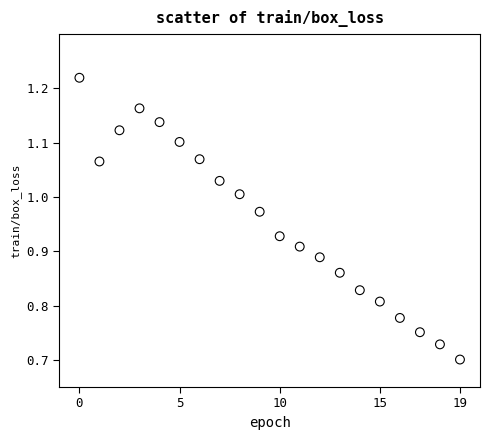

What is the range of Y values (max minus min)?

0.5